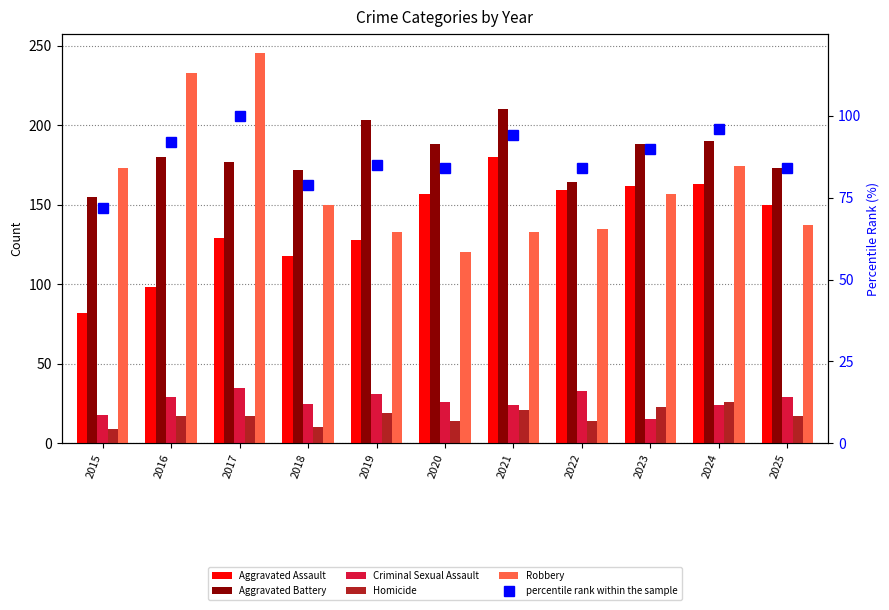

What is the difference between the maximum and minimum values in the Aggravated Assault series?

98